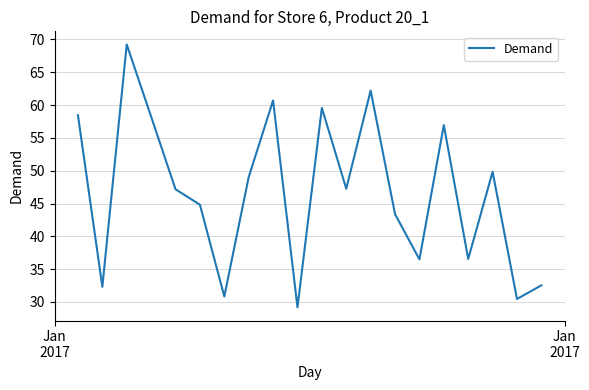

What is the minimum value shown in the chart?

29.2